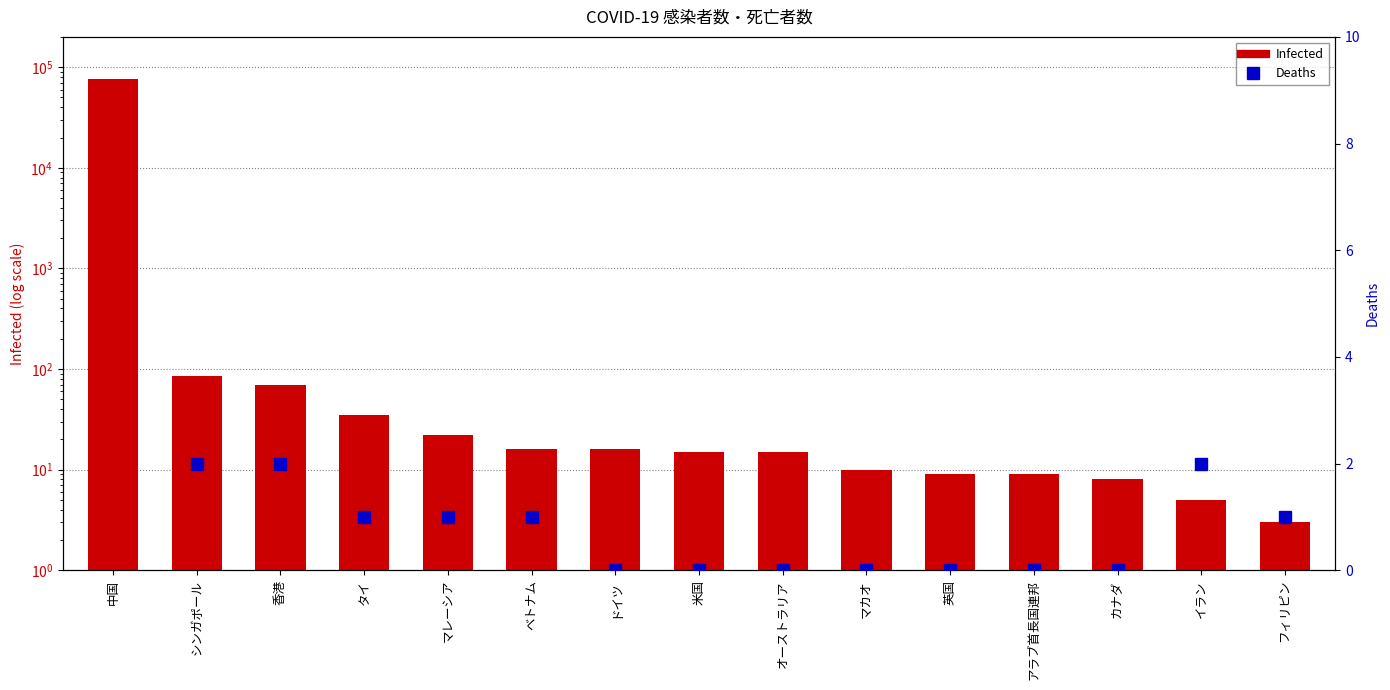

Rank the series by their average value, from highest to lowest.

Infected, Deaths